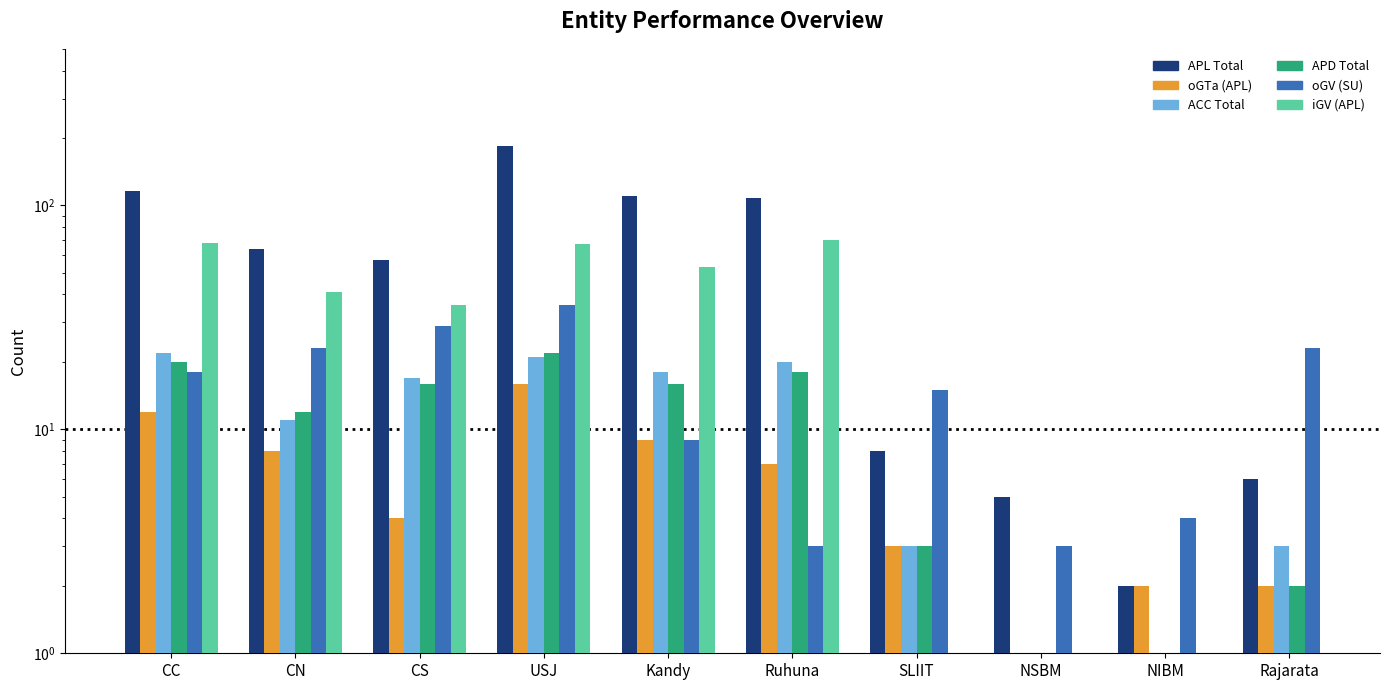

What is the lowest value of the APD Total series?

1.0